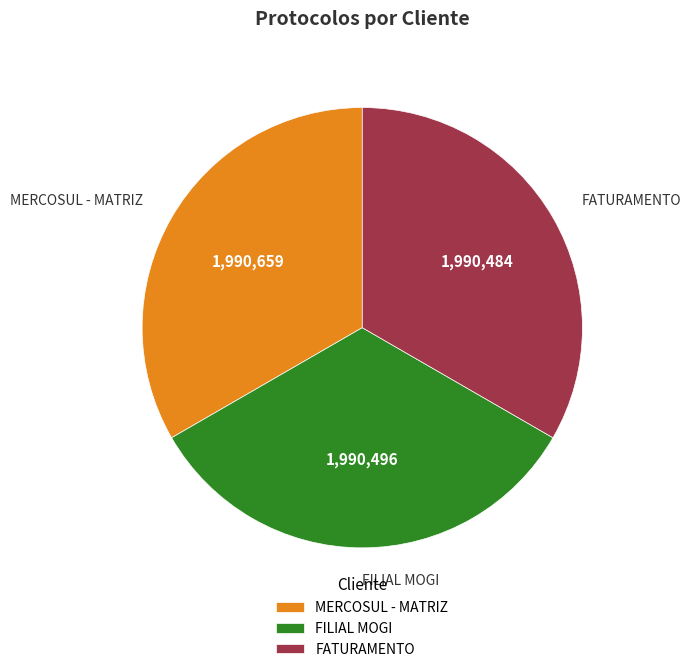

True or false: FILIAL MOGI accounts for 33% of the total.

True